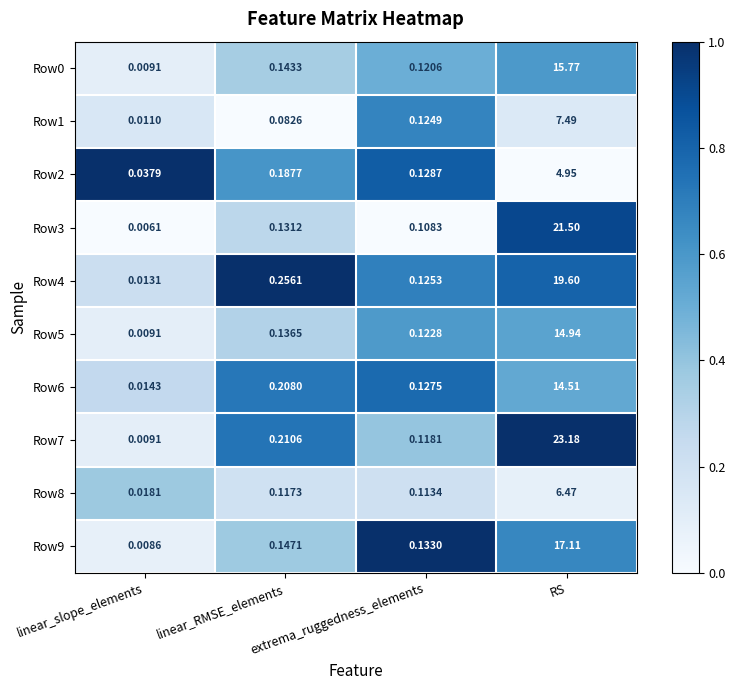

Which label corresponds to the smallest value in the chart?

linear_slope_elements